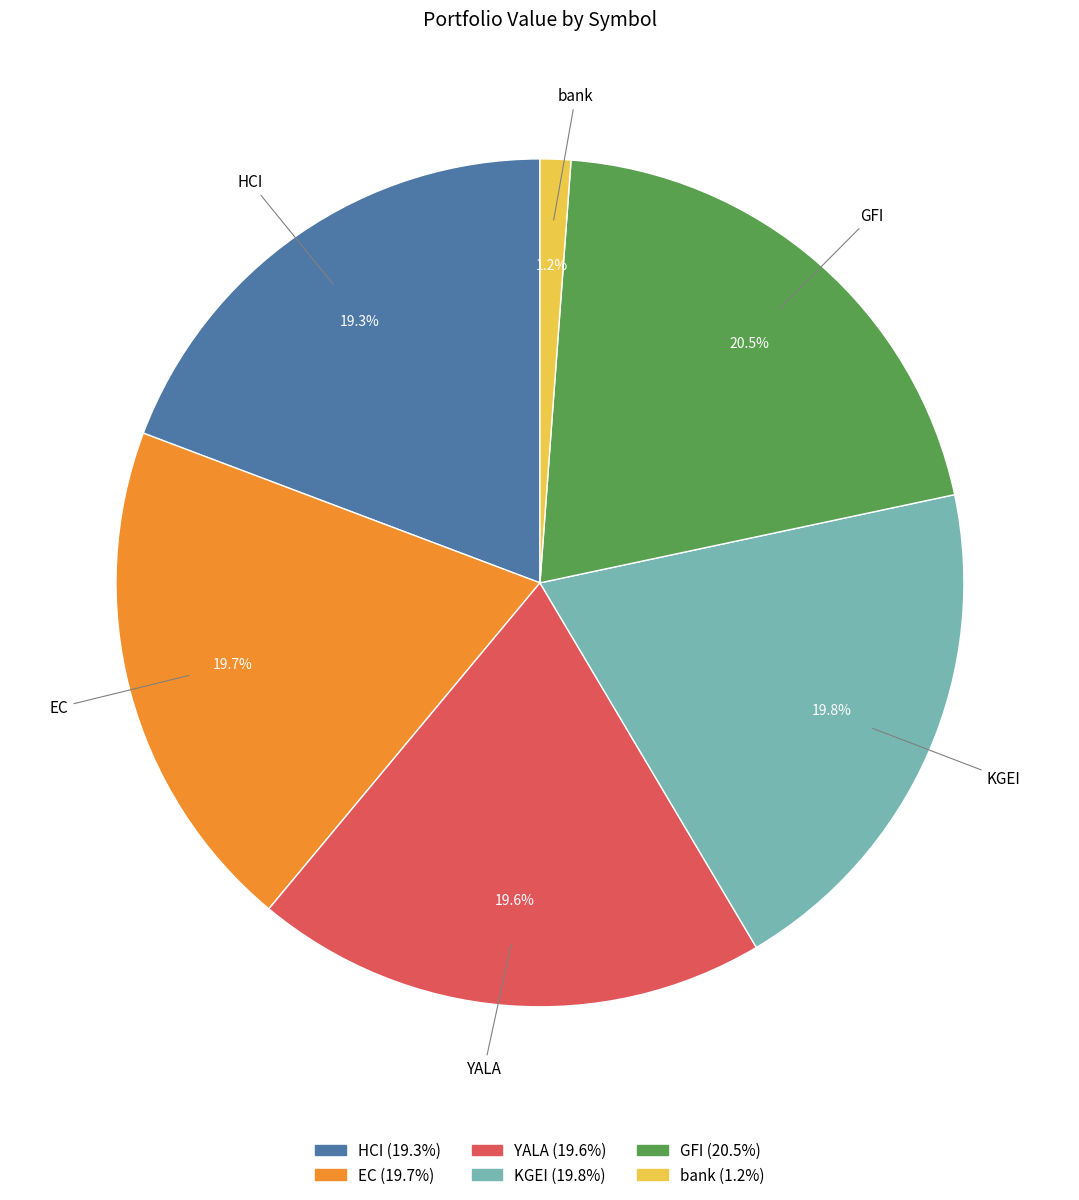

True or false: bank accounts for 1% of the total.

True